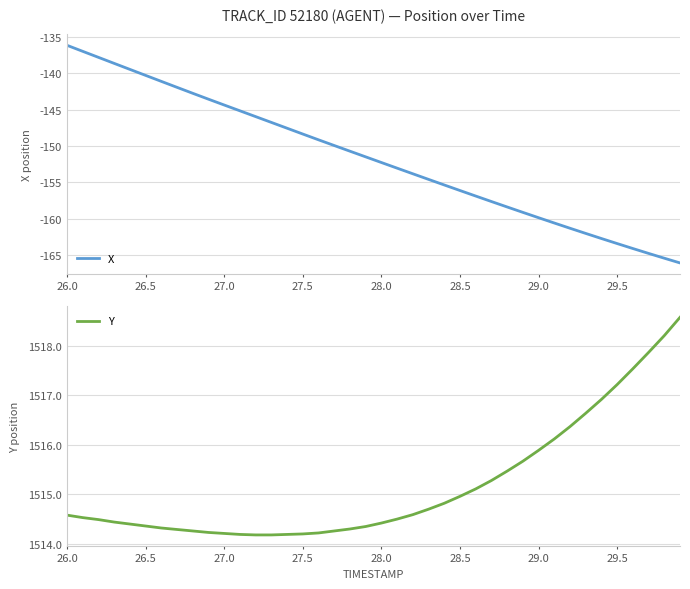

Reading left to right, list all the values displayed in this chart.

X: -136.1	-137.0	-137.8	-138.6	-139.5	-140.3	-141.1	-141.9	-142.7	-143.6	-144.4	-145.2	-146.0	-146.8	-147.6	-148.3	-149.1	-149.9	-150.7	-151.5	-152.3	-153.0	-153.8	-154.6	-155.4	-156.1	-156.9	-157.6	-158.4	-159.1	-159.9	-160.6	-161.3	-162.0	-162.7	-163.4	-164.1	-164.8	-165.4	-166.1
Y: 1514.6	1514.5	1514.5	1514.4	1514.4	1514.4	1514.3	1514.3	1514.3	1514.2	1514.2	1514.2	1514.2	1514.2	1514.2	1514.2	1514.2	1514.3	1514.3	1514.3	1514.4	1514.5	1514.6	1514.7	1514.8	1515.0	1515.1	1515.3	1515.5	1515.7	1515.9	1516.1	1516.4	1516.6	1516.9	1517.2	1517.5	1517.9	1518.2	1518.6